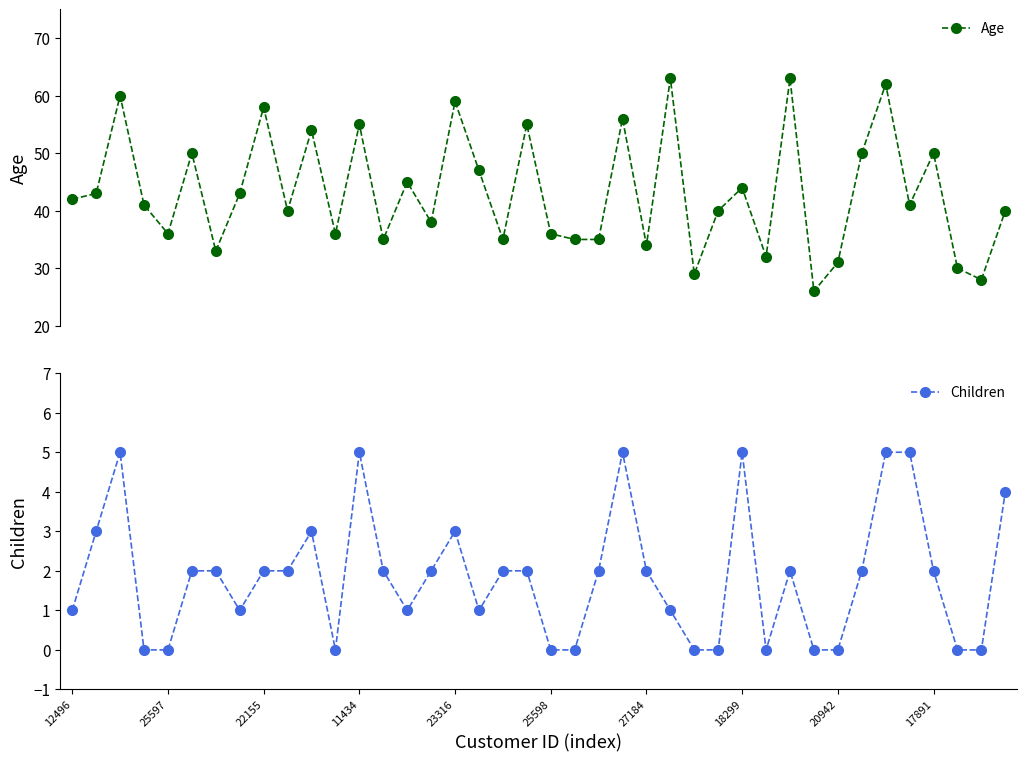

What is the highest value of the Age series?

63